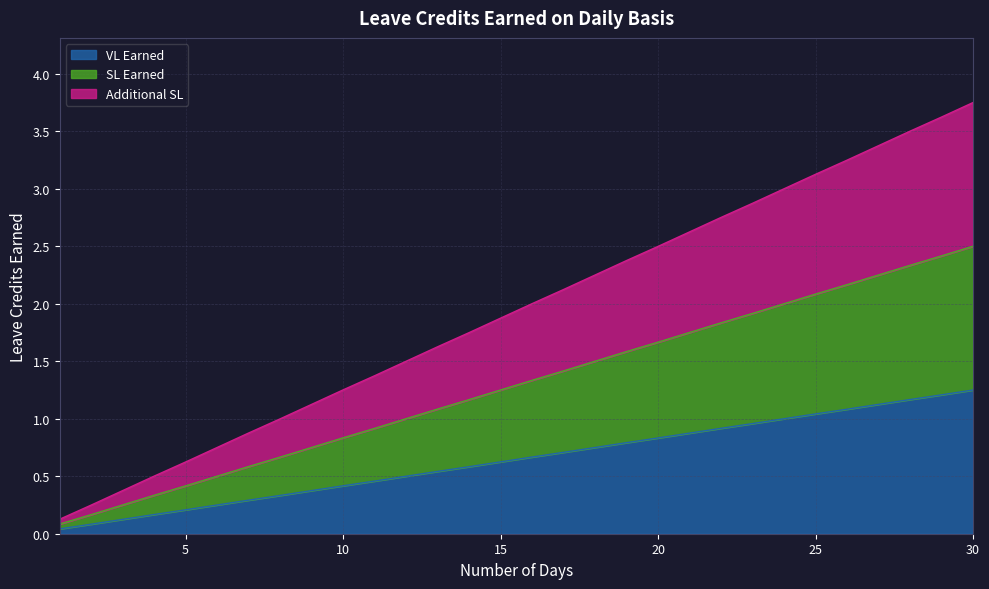

At which category is the sum across all series the highest?

30